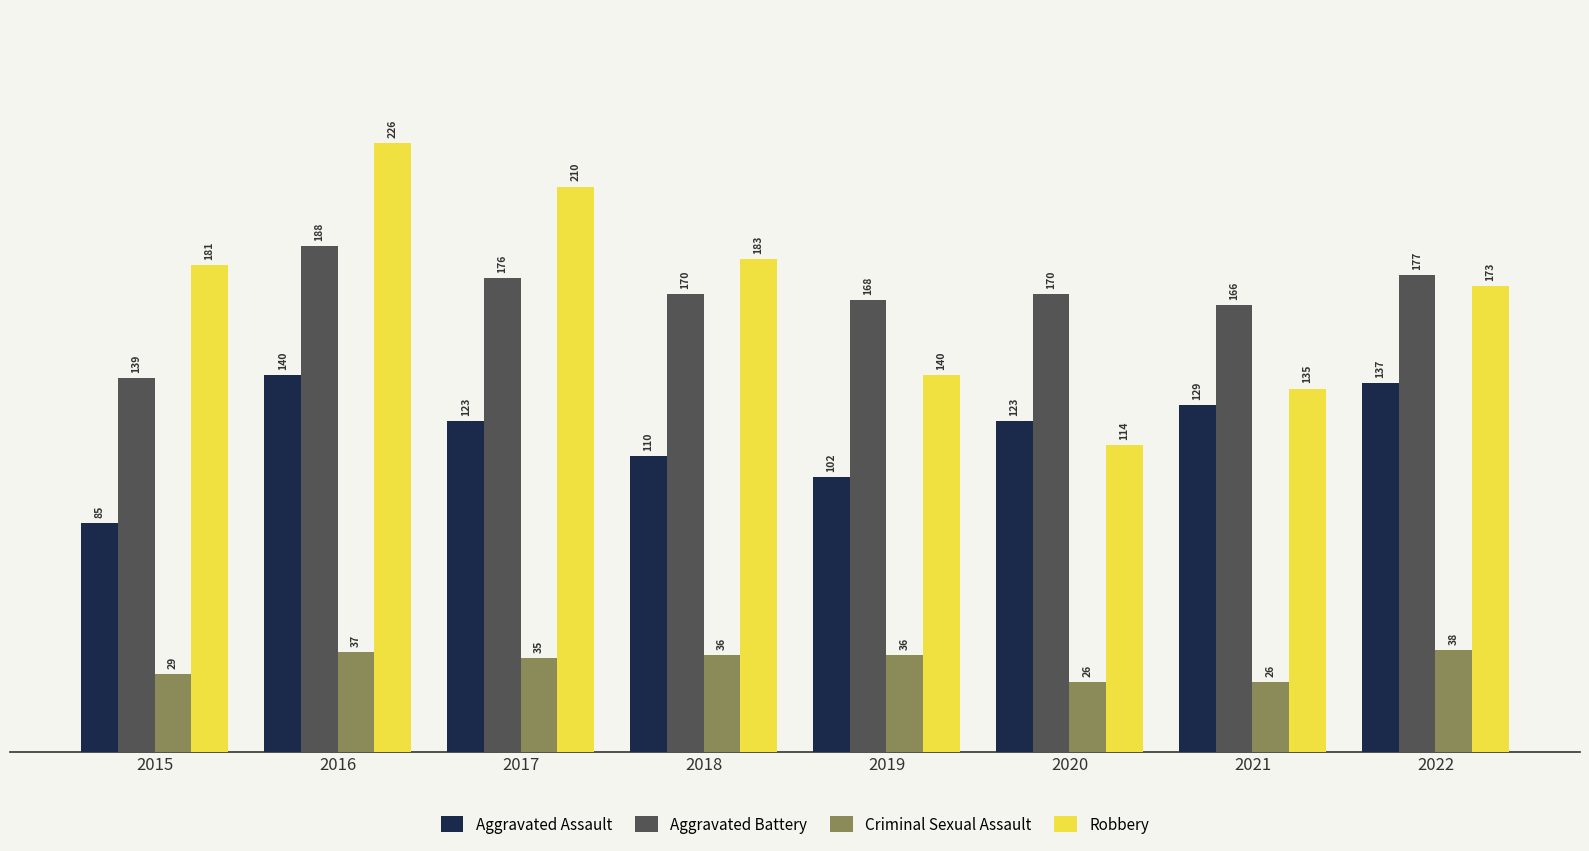

Is it true that Robbery equals 135 at 2021?

True